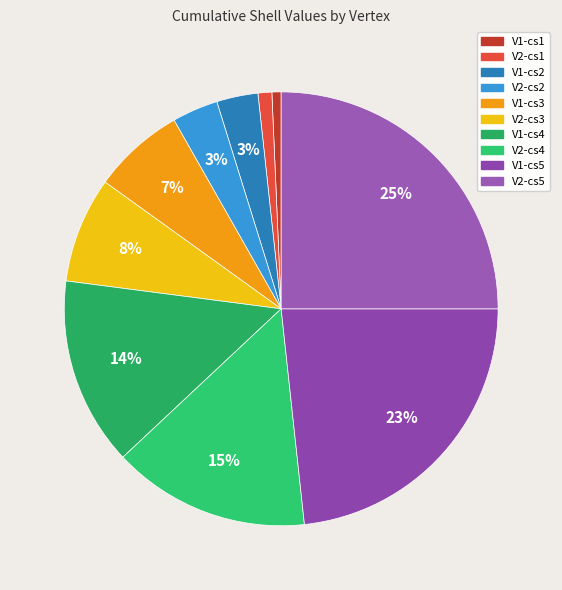

What percentage is the V1-cs5 slice, to the nearest percent?

23%